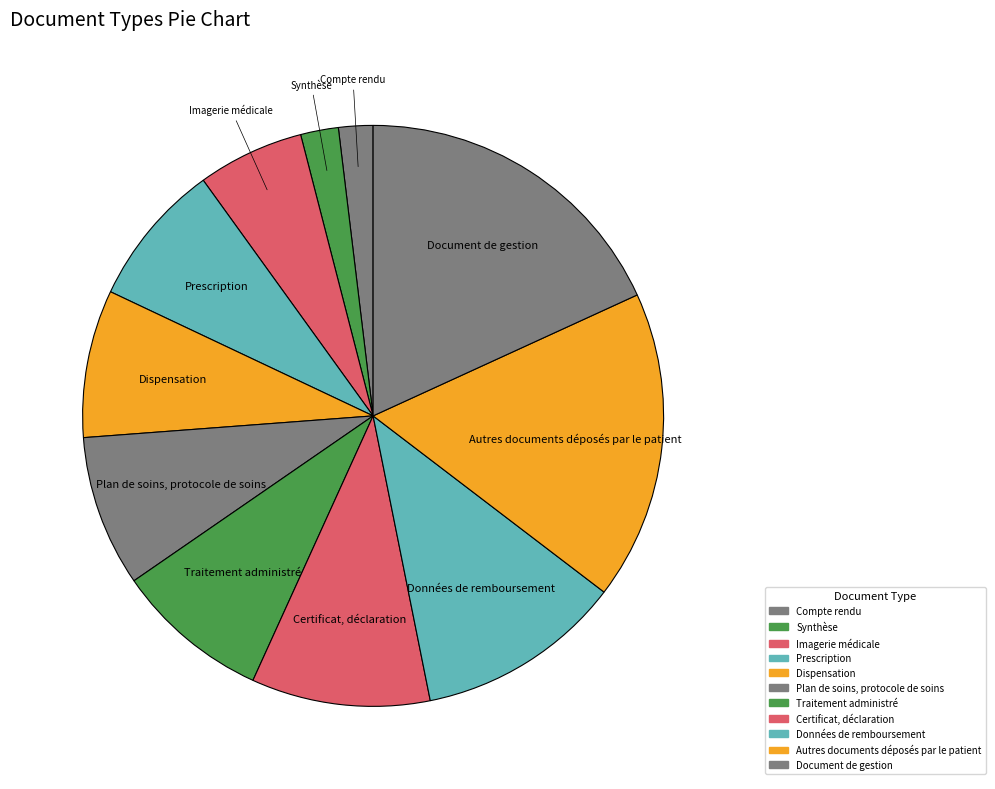

The Document de gestion slice represents 13% of the pie. True or false?

False